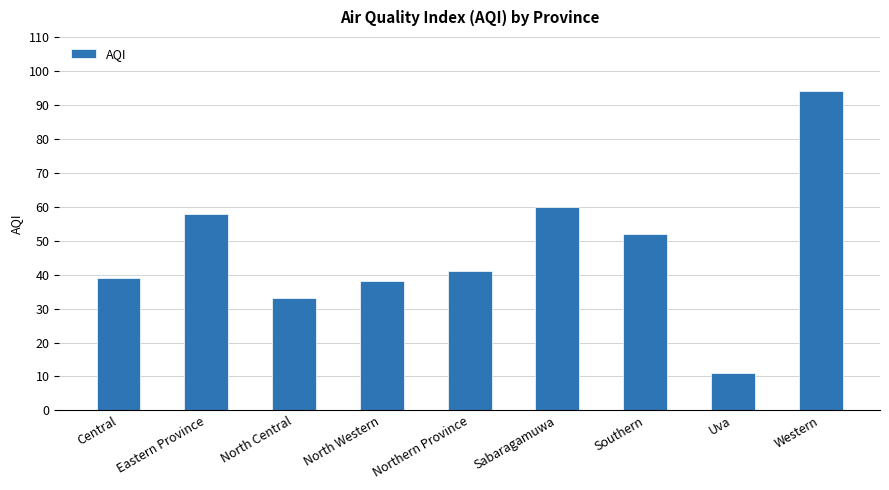

What is the value of the 1st bar from the left?

39